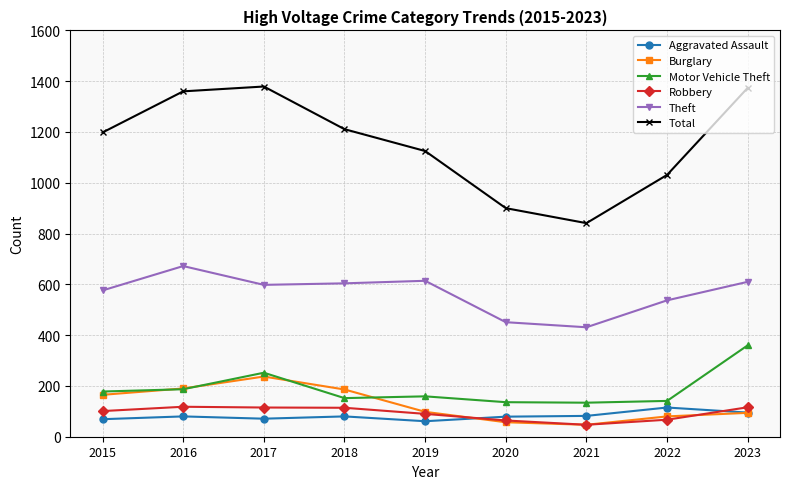

What is the sum of all Robbery values?

832